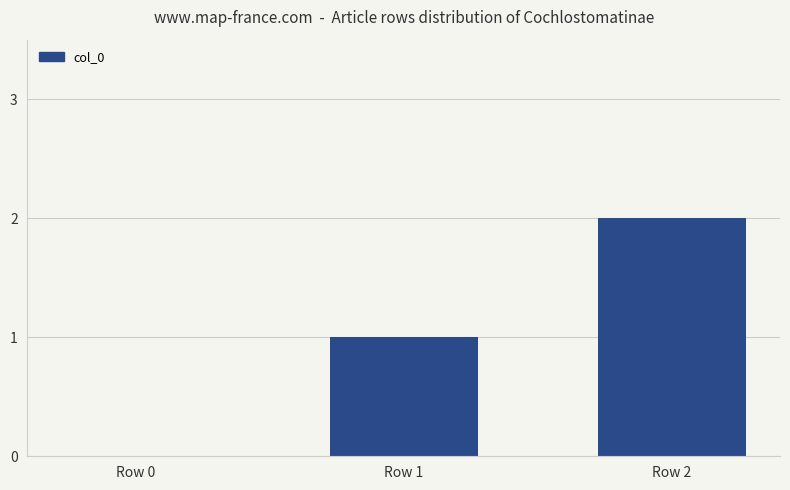

Which has a higher value, Row 2 or Row 1?

Row 2